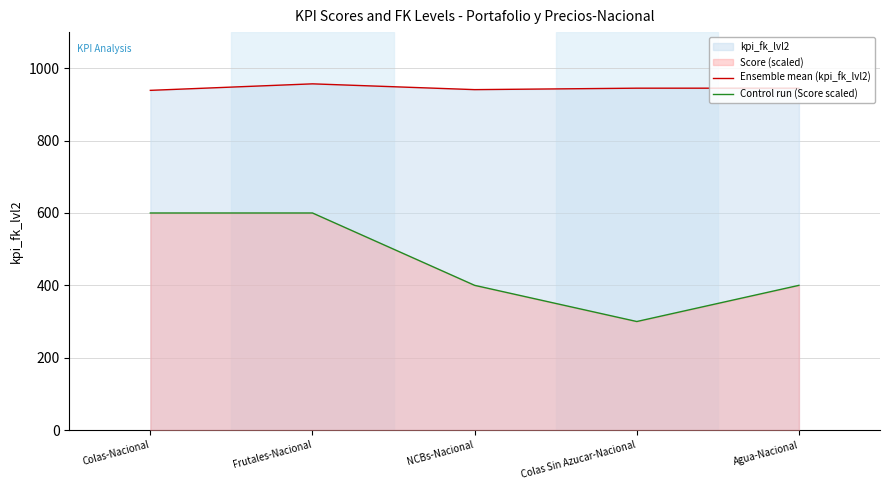

Count the Ensemble mean (kpi_fk_lvl2) values in the range 941 to 945.

3